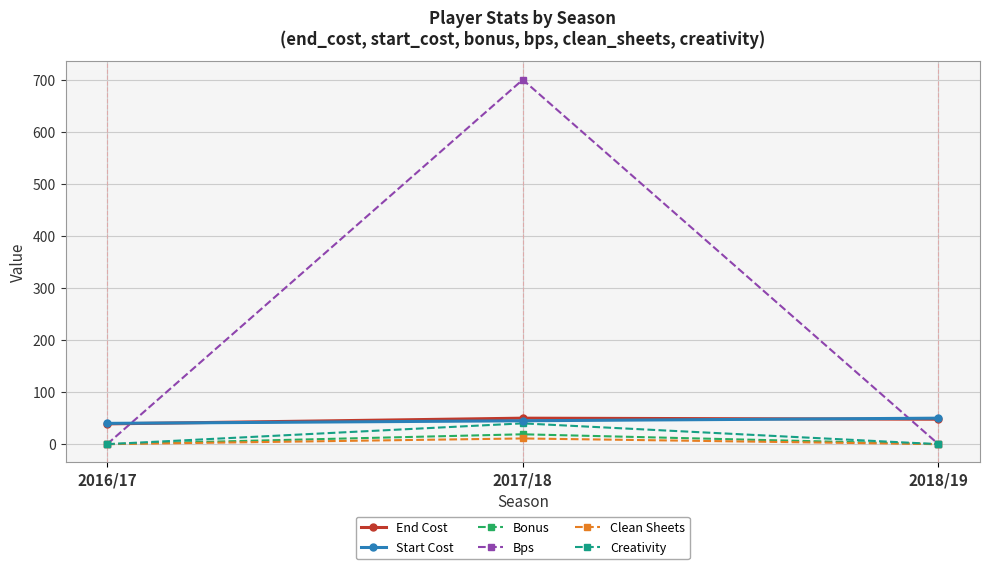

Which series has the largest total across all categories?

Bps